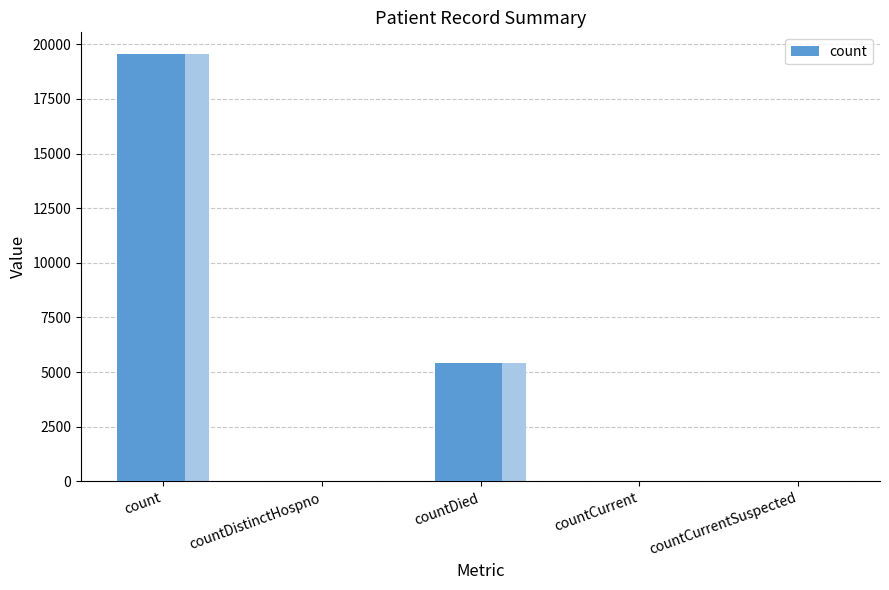

List the labels in order of value, largest first.

count, countDied, countCurrent, countDistinctHospno, countCurrentSuspected